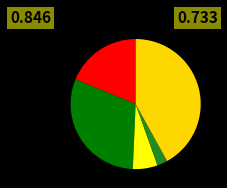

Which category has the biggest portion of the pie?

Robbery